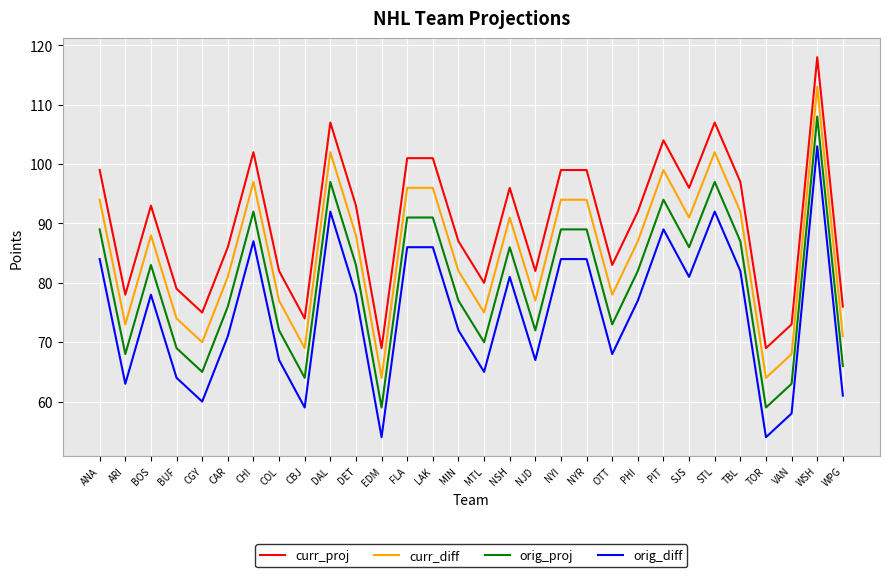

What position from the right is TBL?

5